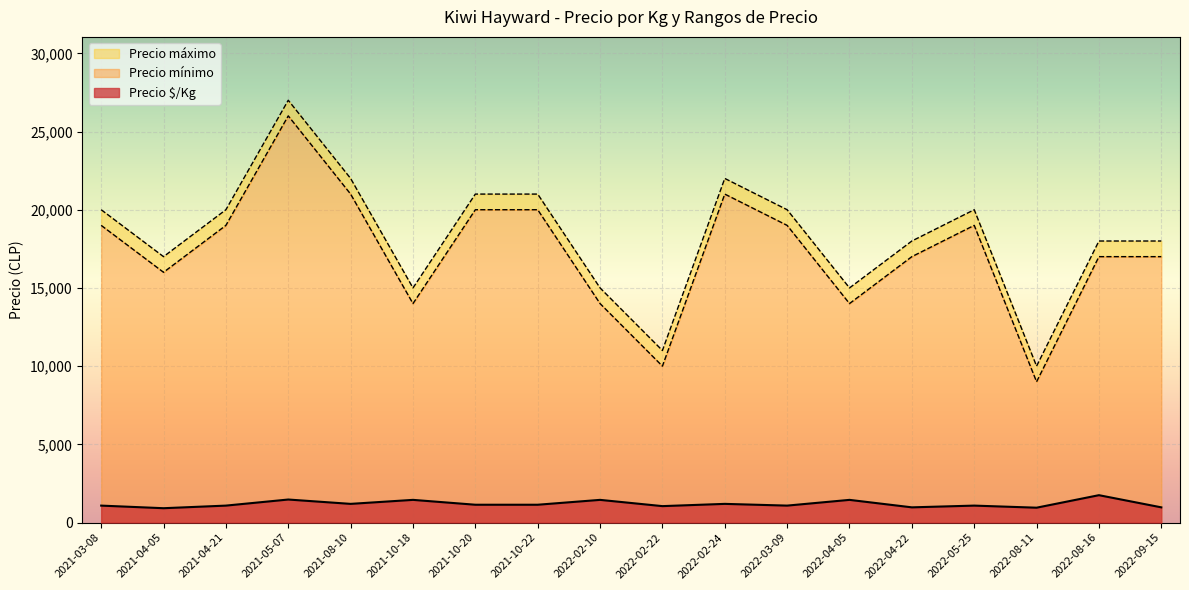

Read the Precio $/Kg value at 2021-05-07, to the nearest 100.

1500